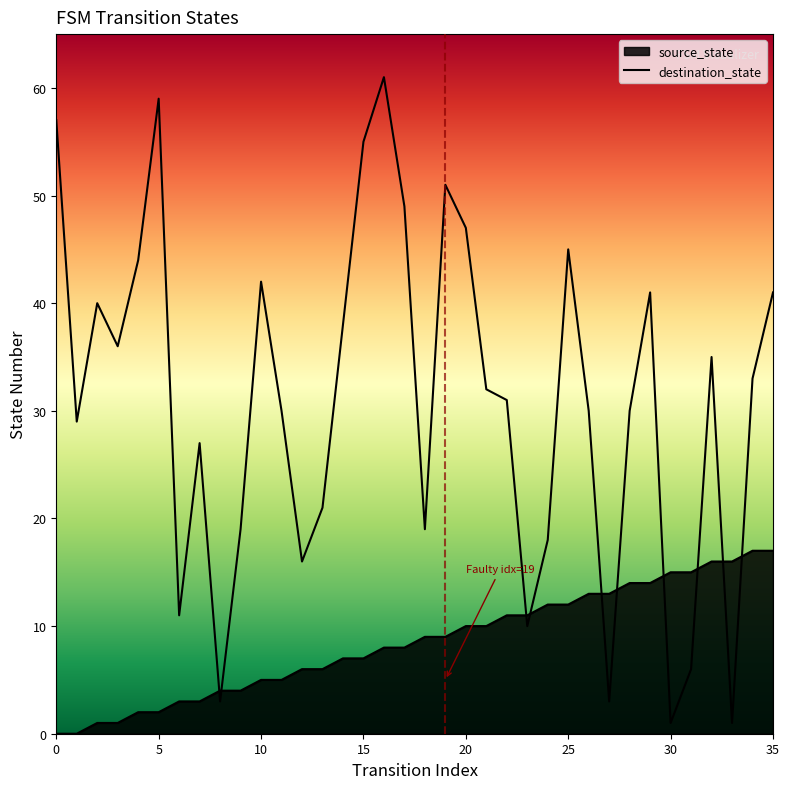

Reading left to right, what are all the values shown in this chart?

source_state: 0=0	1=0	2=1	3=1	4=2	5=2	6=3	7=3	8=4	9=4	10=5	11=5	12=6	13=6	14=7	15=7	16=8	17=8	18=9	19=9	20=10	21=10	22=11	23=11	24=12	25=12	26=13	27=13	28=14	29=14	30=15	31=15	32=16	33=16	34=17	35=17
destination_state: 0=57	1=29	2=40	3=36	4=44	5=59	6=11	7=27	8=3	9=19	10=42	11=30	12=16	13=21	14=38	15=55	16=61	17=49	18=19	19=51	20=47	21=32	22=31	23=10	24=18	25=45	26=30	27=3	28=30	29=41	30=1	31=6	32=35	33=1	34=33	35=41